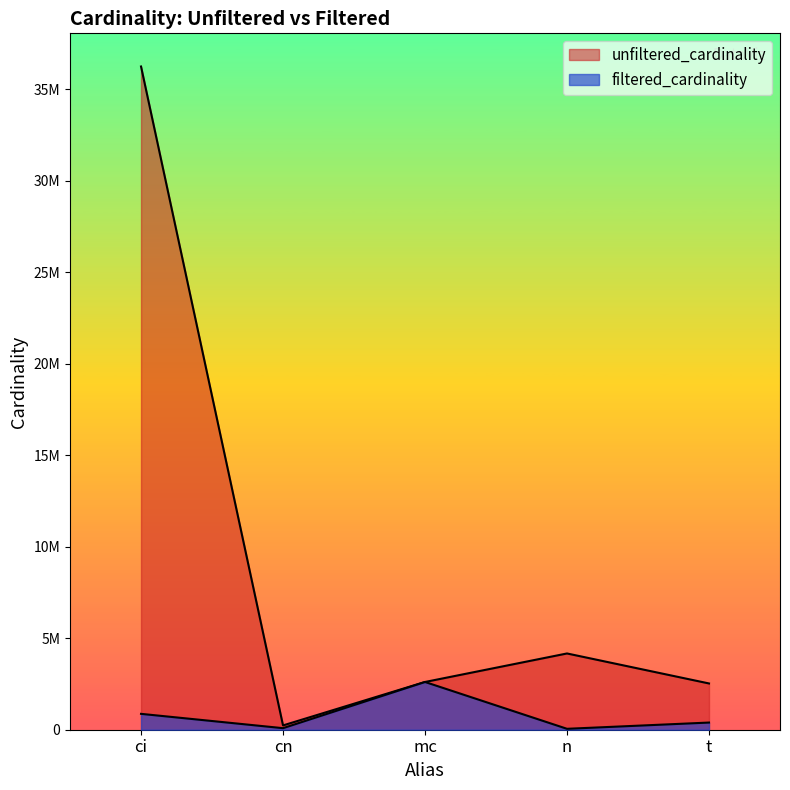

At which label does unfiltered_cardinality reach its peak?

ci